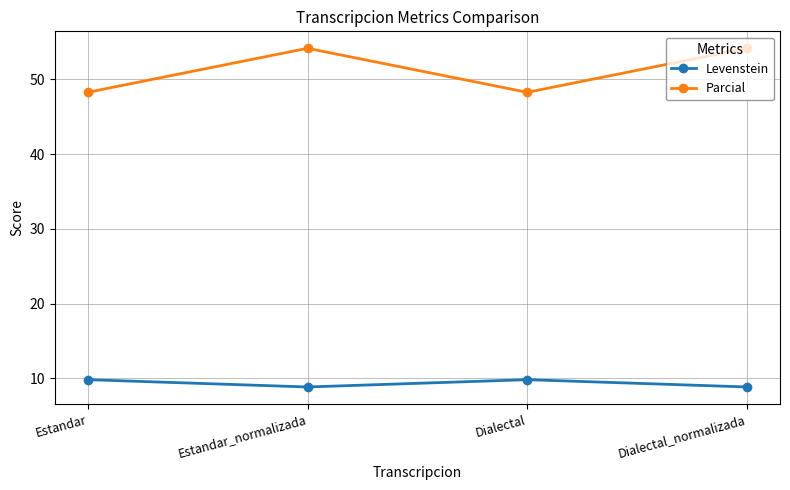

At how many categories does at least one series exceed 21?

4